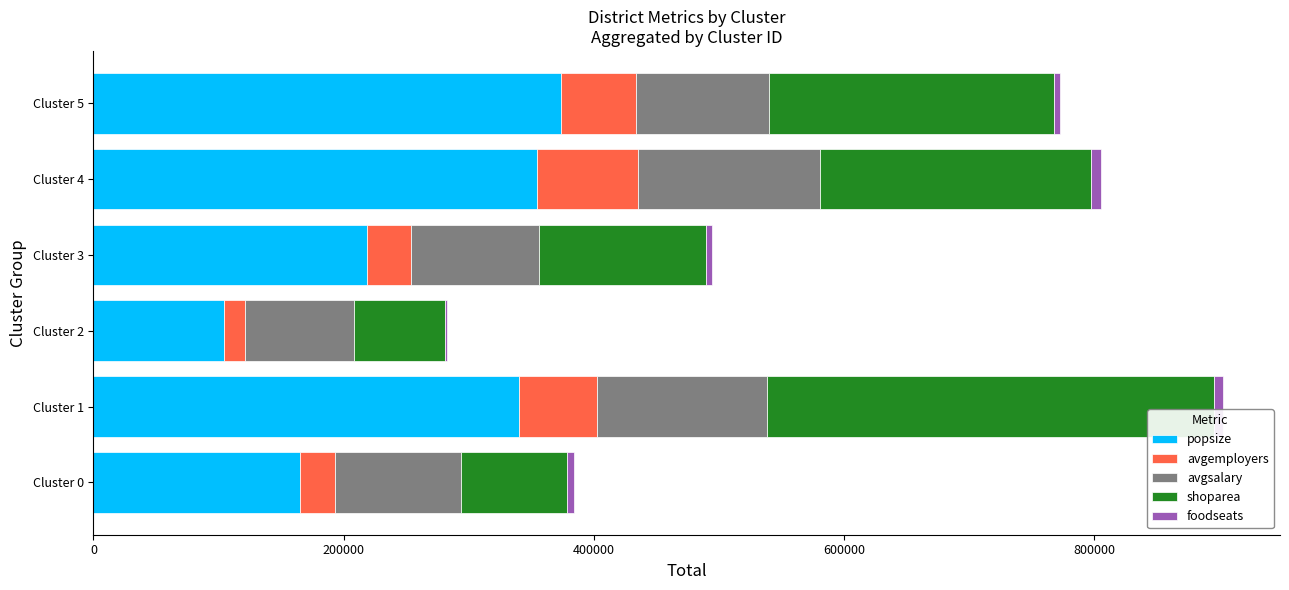

At which category is the sum across all series the highest?

Cluster 1